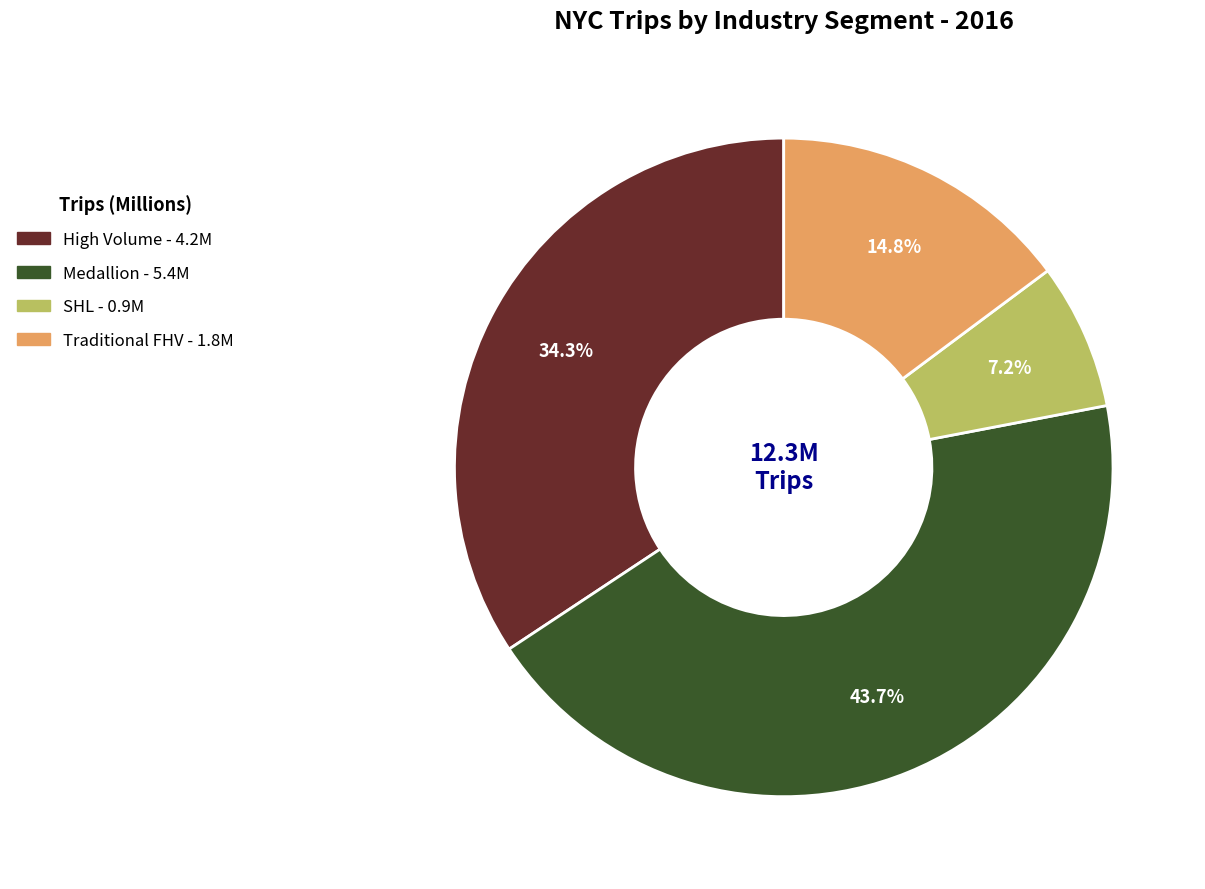

Is it true that Traditional FHV is 2% of the pie?

False